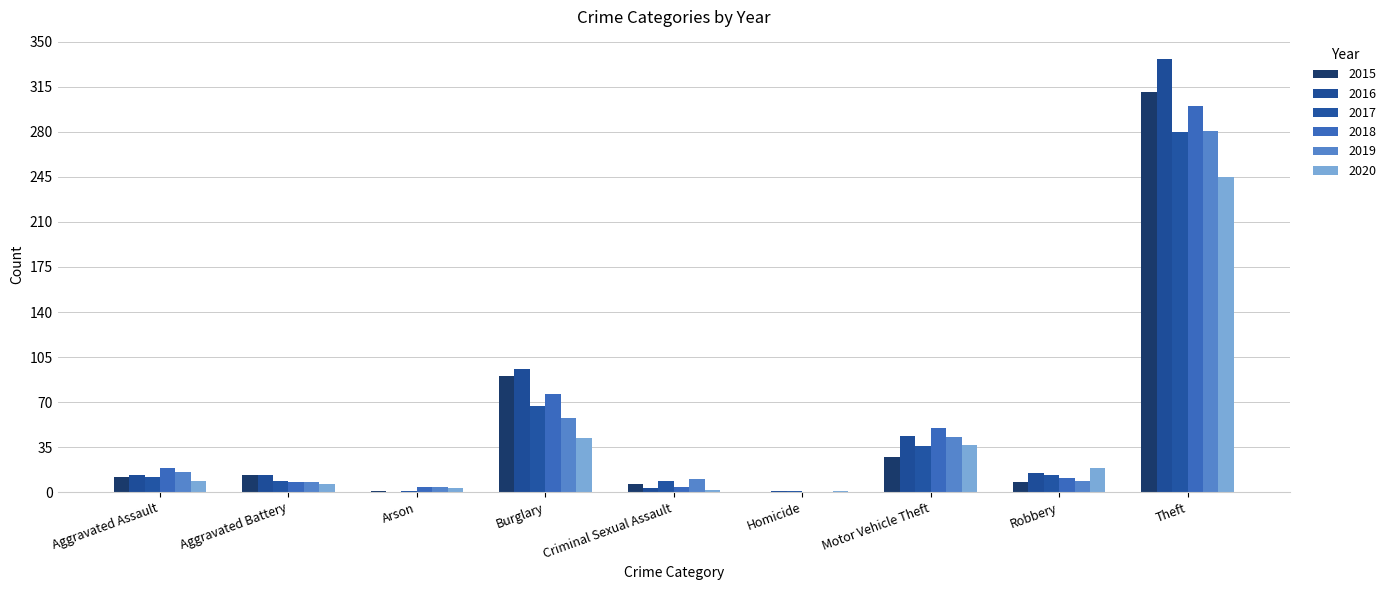

How many series are shown in this chart?

6